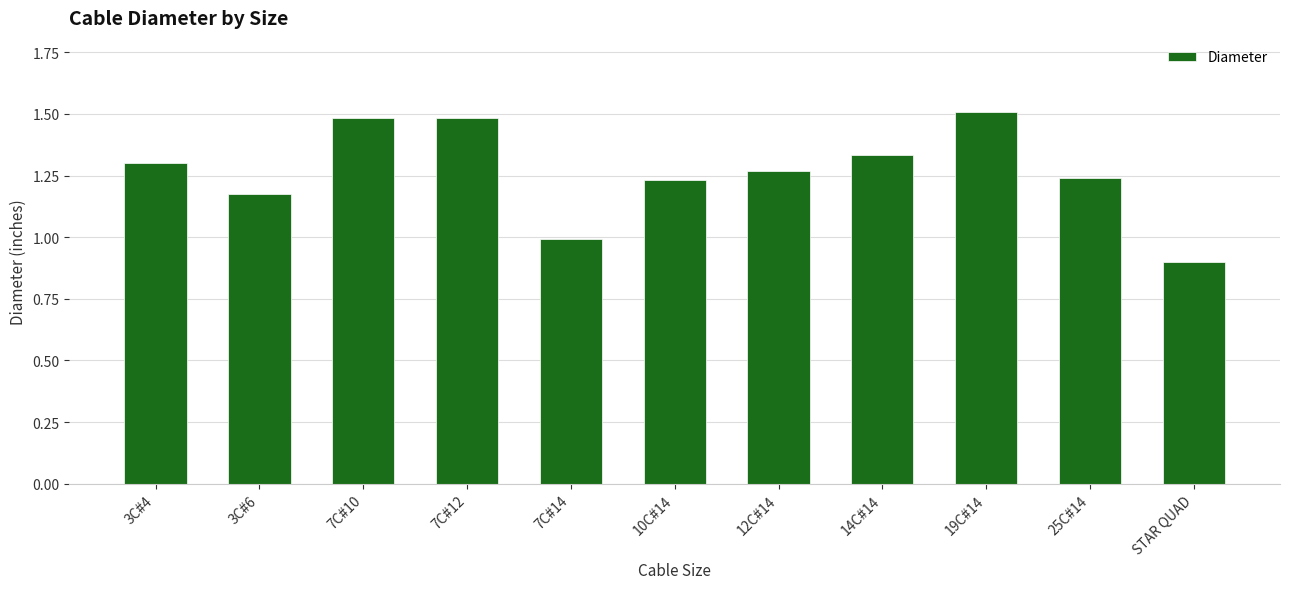

At which category does the chart reach its minimum across all series?

STAR QUAD